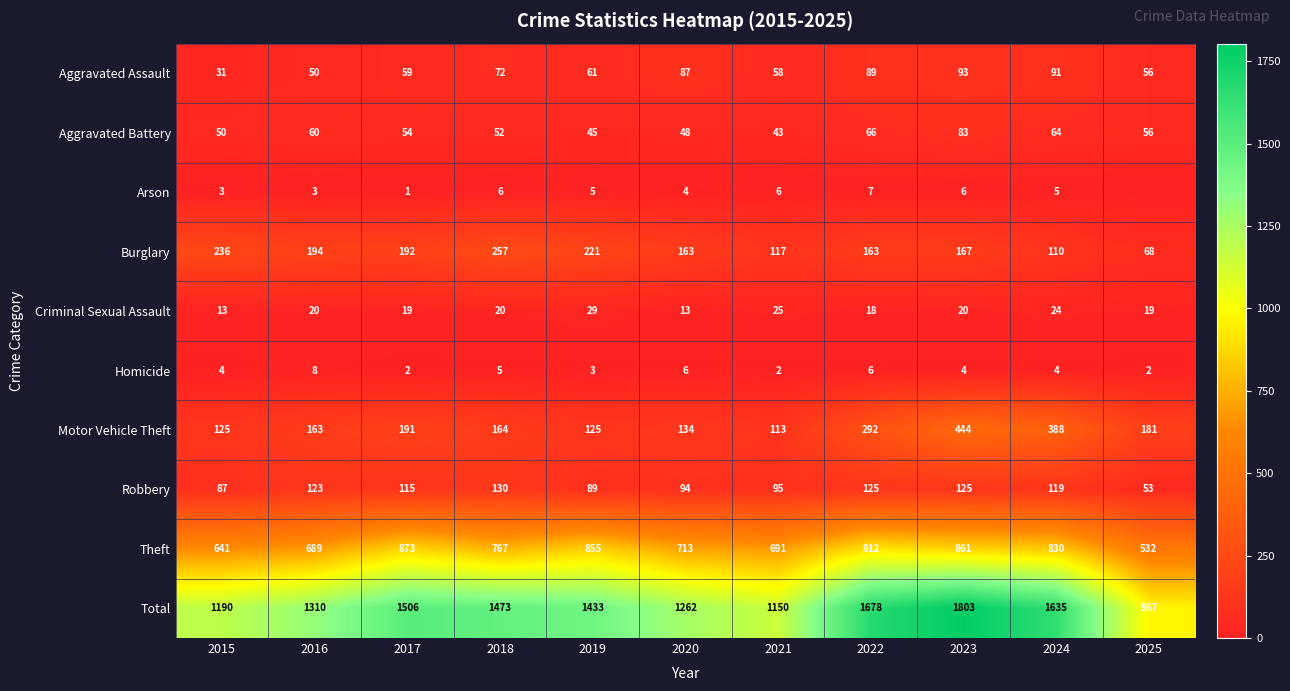

At 2024, list the series in order from largest to smallest.

Total, Theft, Motor Vehicle Theft, Robbery, Burglary, Aggravated Assault, Aggravated Battery, Criminal Sexual Assault, Arson, Homicide